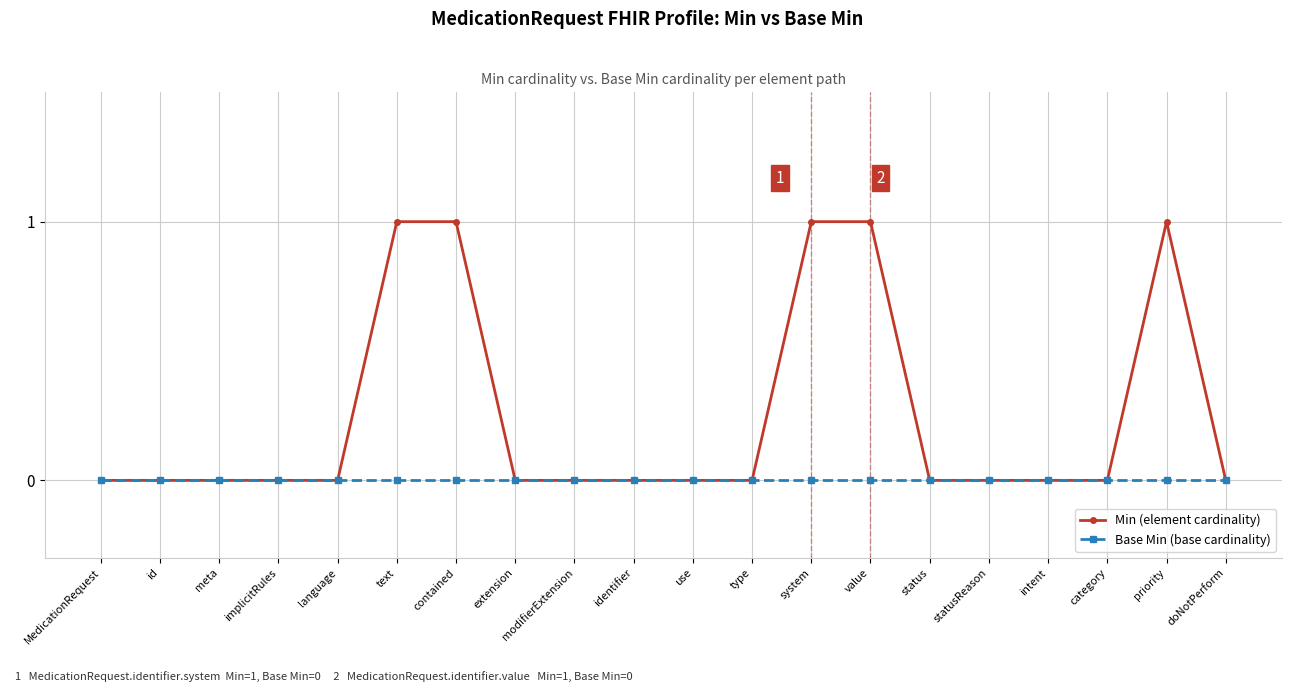

How many categories are shown in the chart?

20